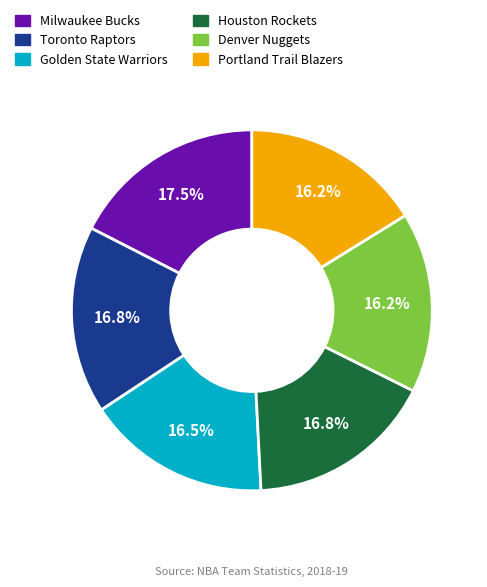

How many slices are in this pie chart?

6